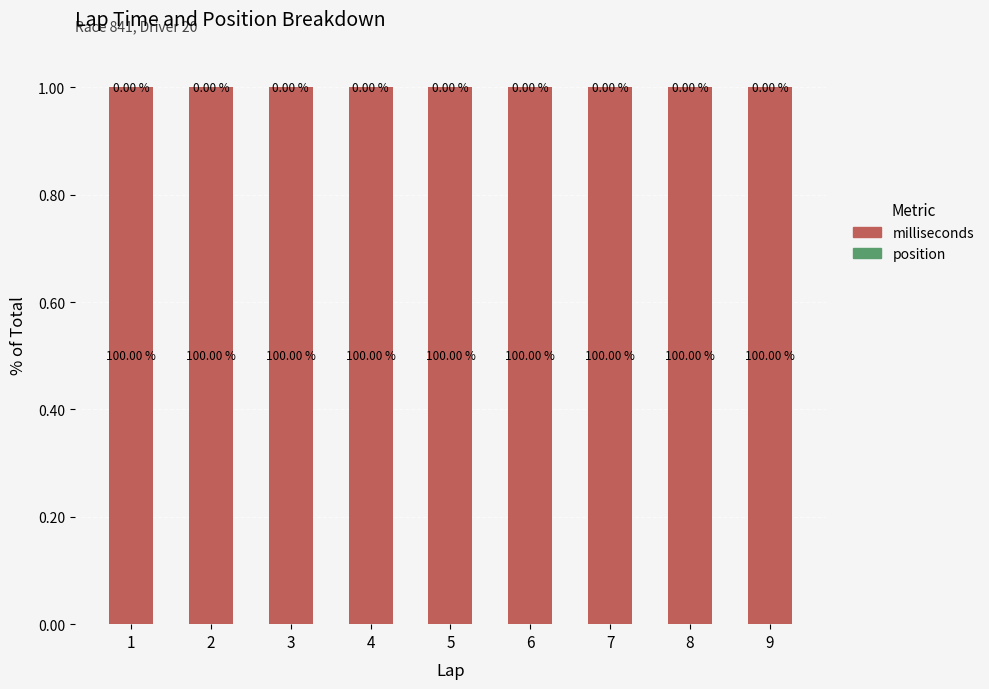

What is the total value across all series at 3?

1.0